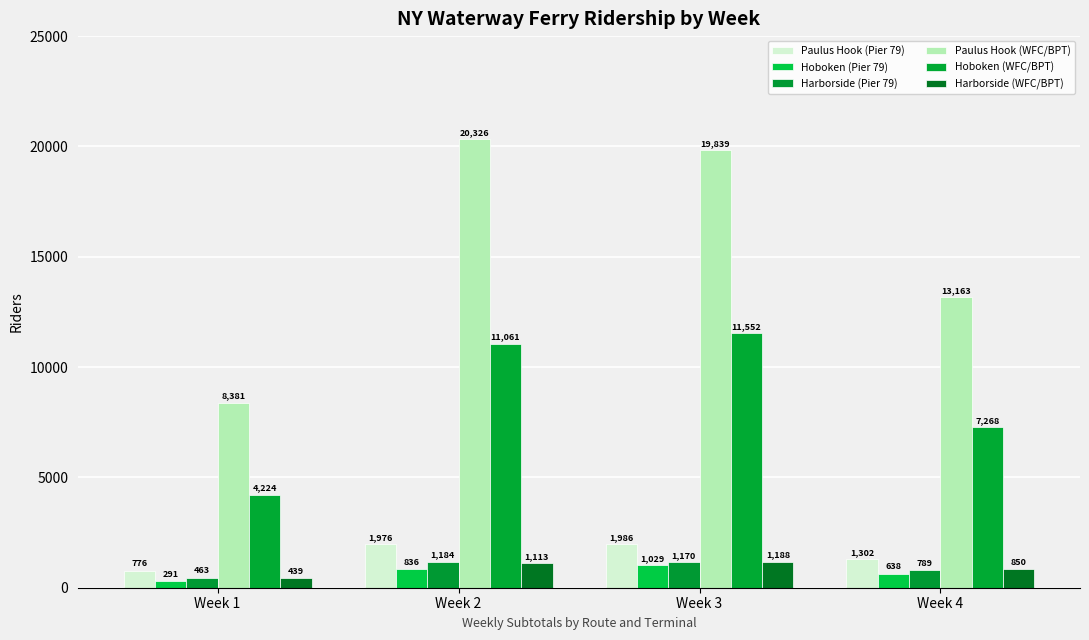

Reading left to right, transcribe all the data shown in this chart.

Paulus Hook (Pier 79): Week 1=776	Week 2=1976	Week 3=1986	Week 4=1302
Hoboken (Pier 79): Week 1=291	Week 2=836	Week 3=1029	Week 4=638
Harborside (Pier 79): Week 1=463	Week 2=1184	Week 3=1170	Week 4=789
Paulus Hook (WFC/BPT): Week 1=8381	Week 2=20326	Week 3=19839	Week 4=13163
Hoboken (WFC/BPT): Week 1=4224	Week 2=11061	Week 3=11552	Week 4=7268
Harborside (WFC/BPT): Week 1=439	Week 2=1113	Week 3=1188	Week 4=850